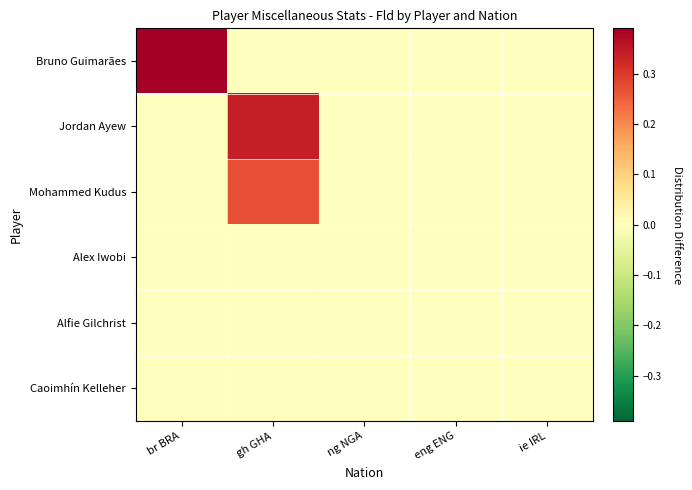

At which category is the sum across all series the highest?

gh GHA